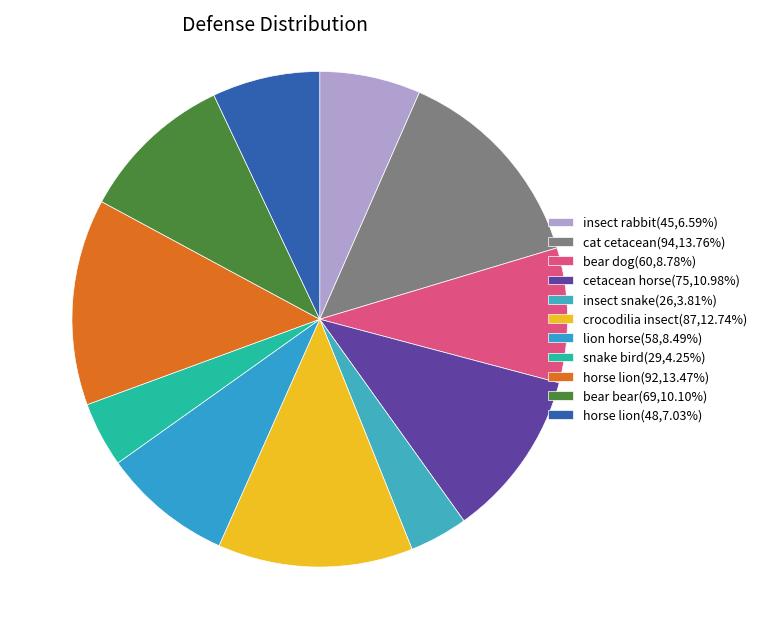

How many slices are in this pie chart?

11